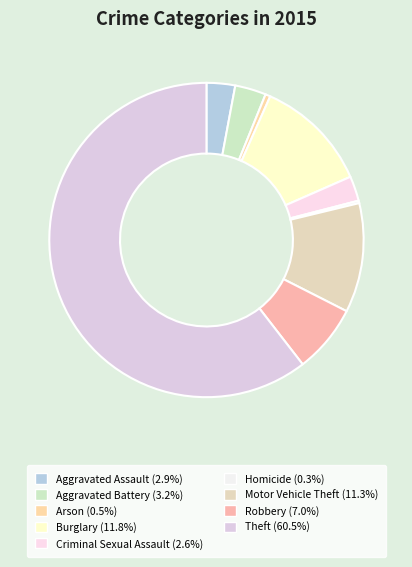

Which has a higher value, Aggravated Assault or Motor Vehicle Theft?

Motor Vehicle Theft